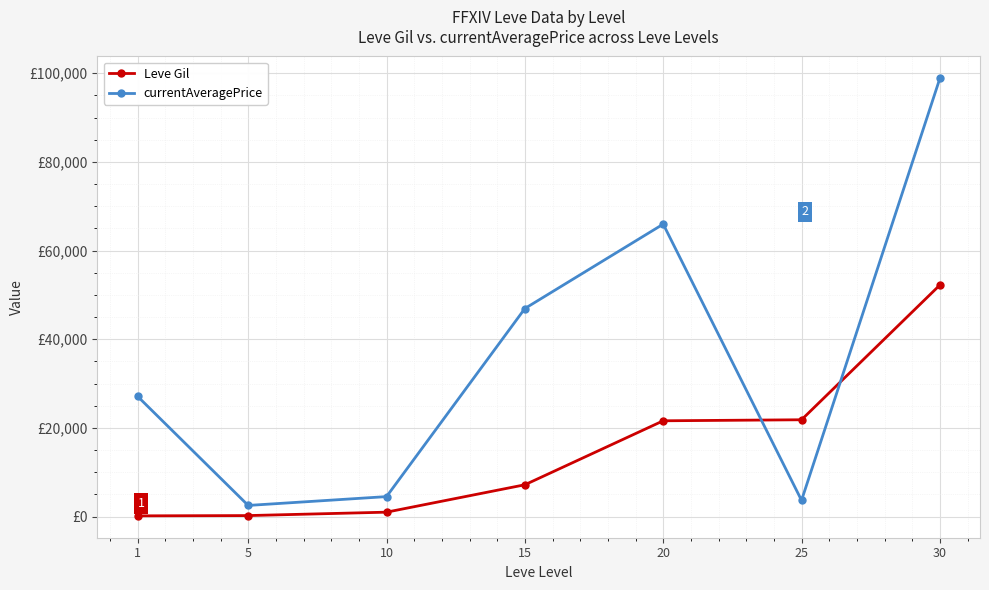

True or false: Leve Gil has more than 2 interior local peaks.

False